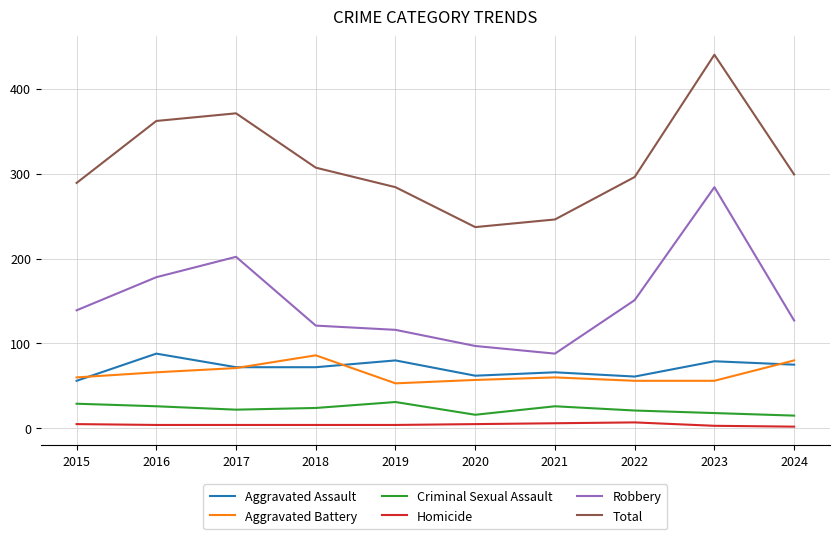

Rank the series at 2016 from highest to lowest value.

Total, Robbery, Aggravated Assault, Aggravated Battery, Criminal Sexual Assault, Homicide